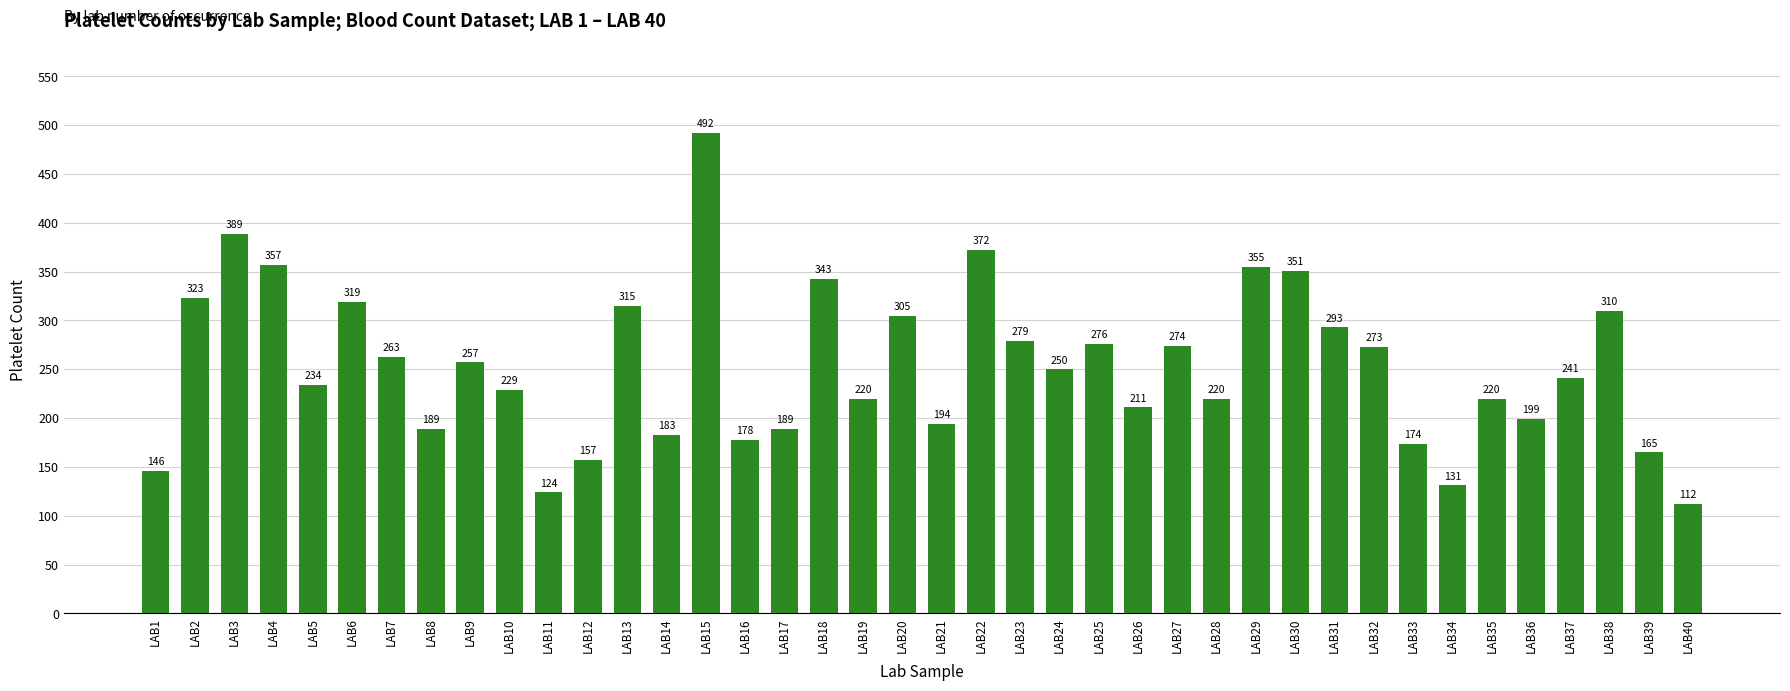

What is the change in value from LAB21 to LAB31?

+99